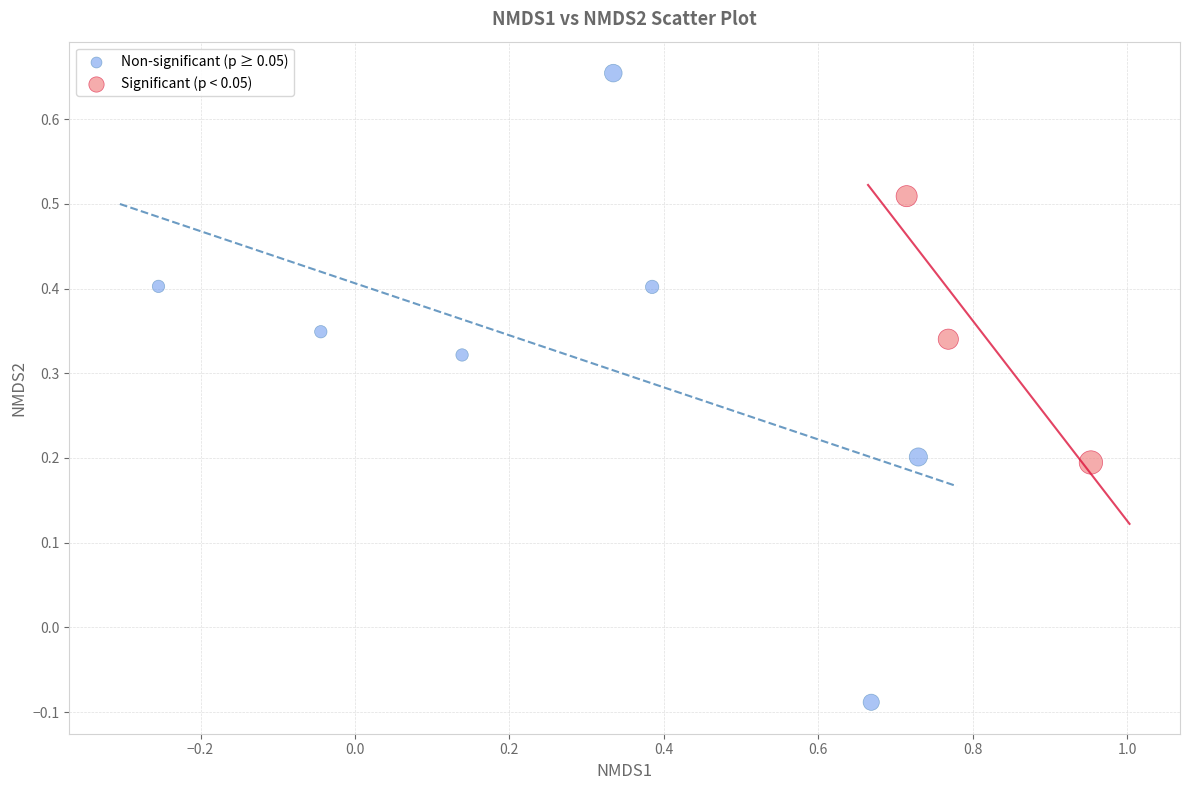

Which series contains the highest Y value?

Non-significant (p ≥ 0.05)